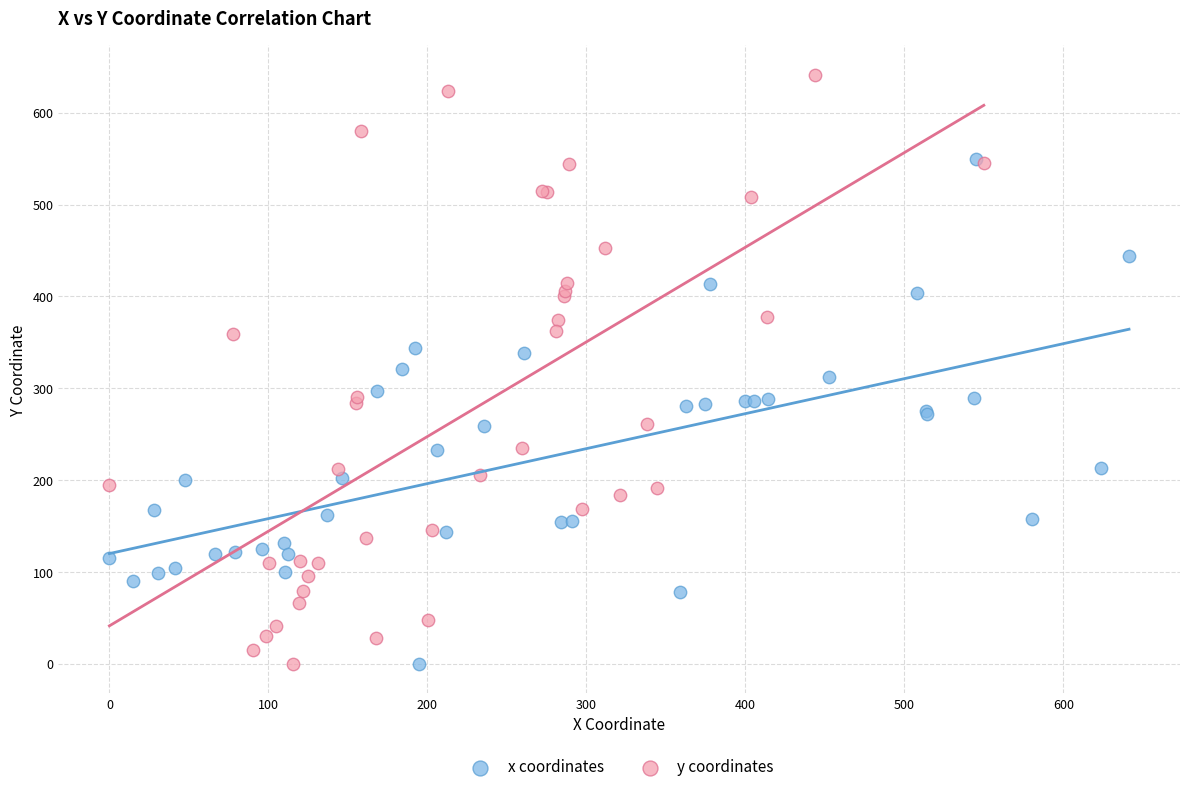

Which series contains the highest Y value?

y coordinates